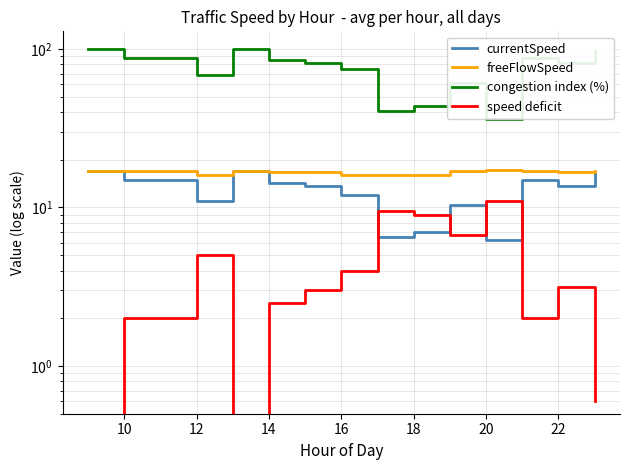

At which category does freeFlowSpeed reach its first local valley?

12